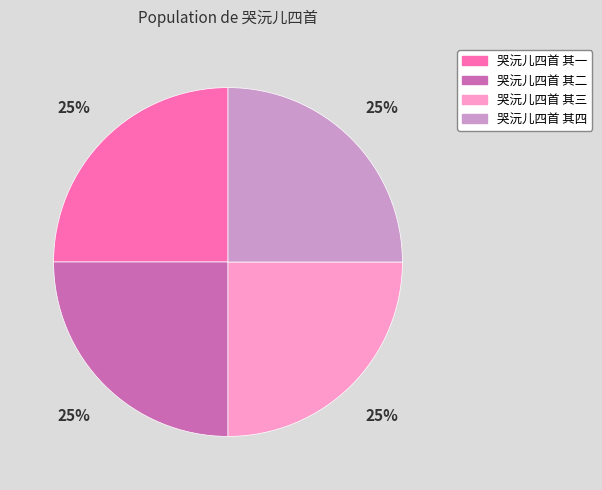

What percentage is the 哭沅儿四首 其三 slice, to the nearest percent?

25%